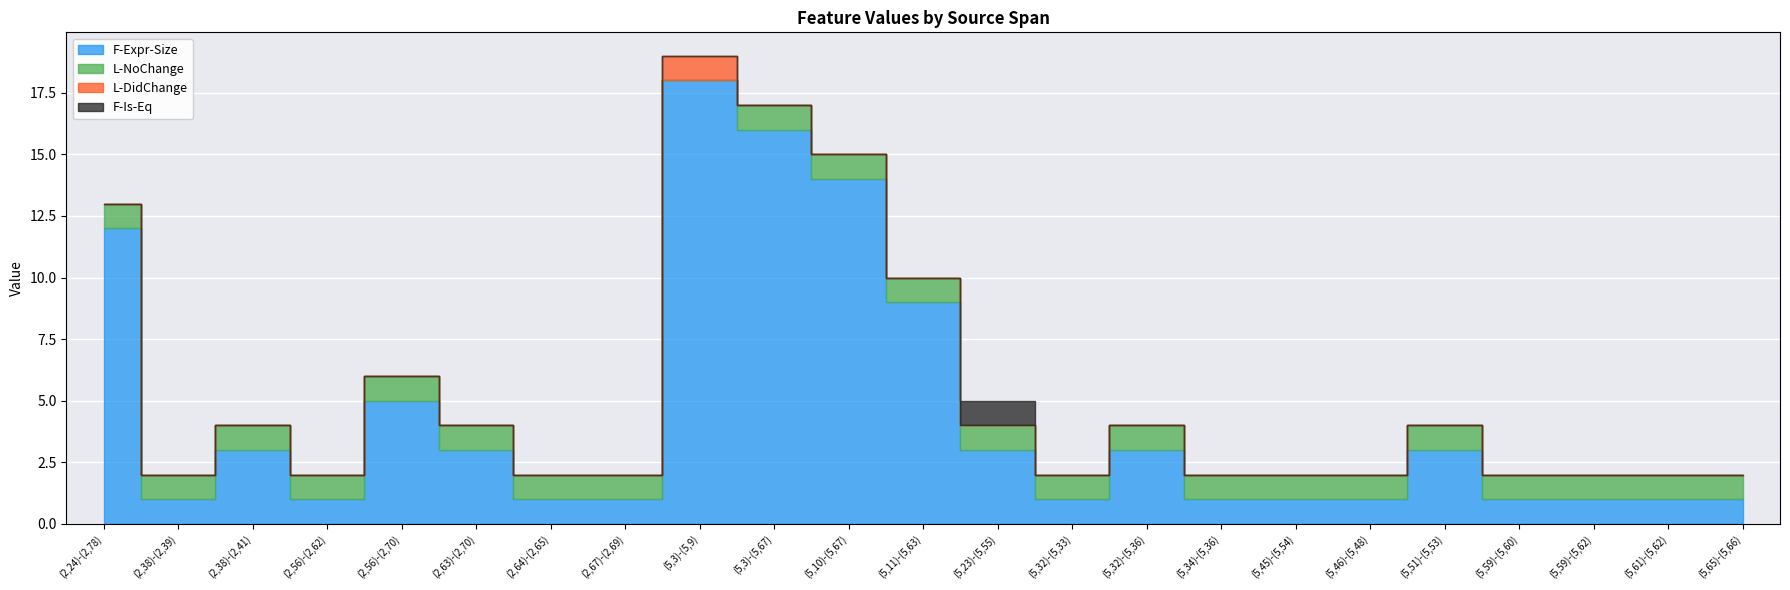

True or false: F-Expr-Size and F-Is-Eq cross at least once.

False